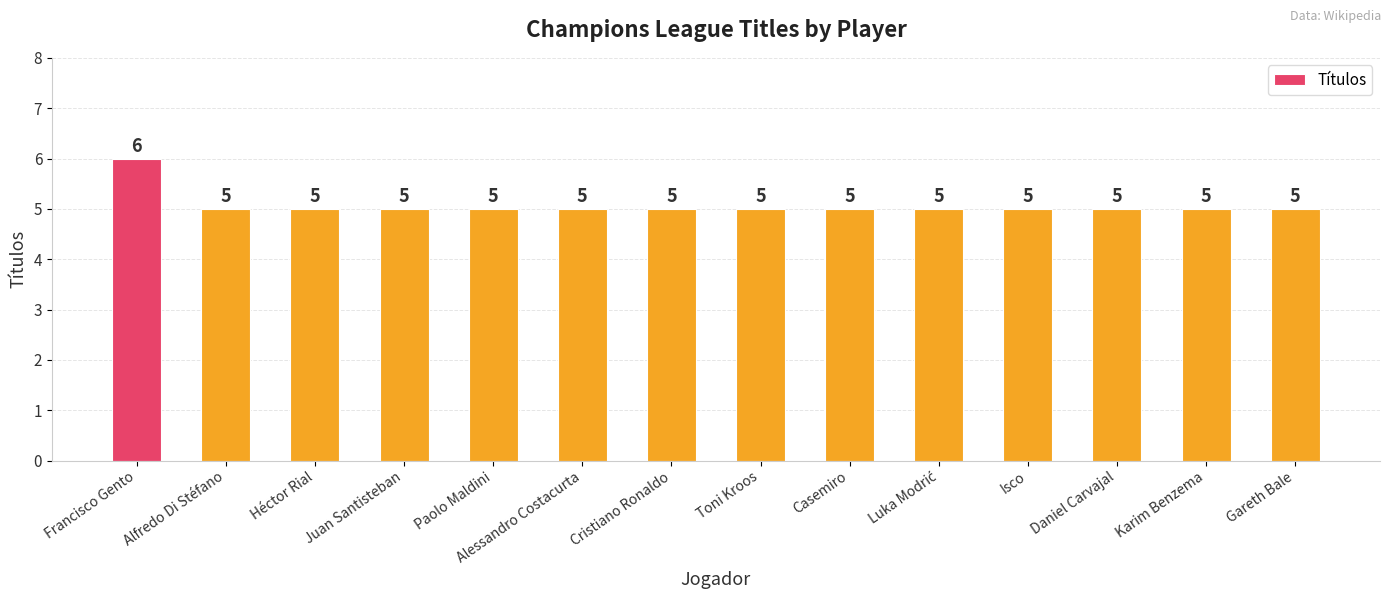

What is the average value?

5